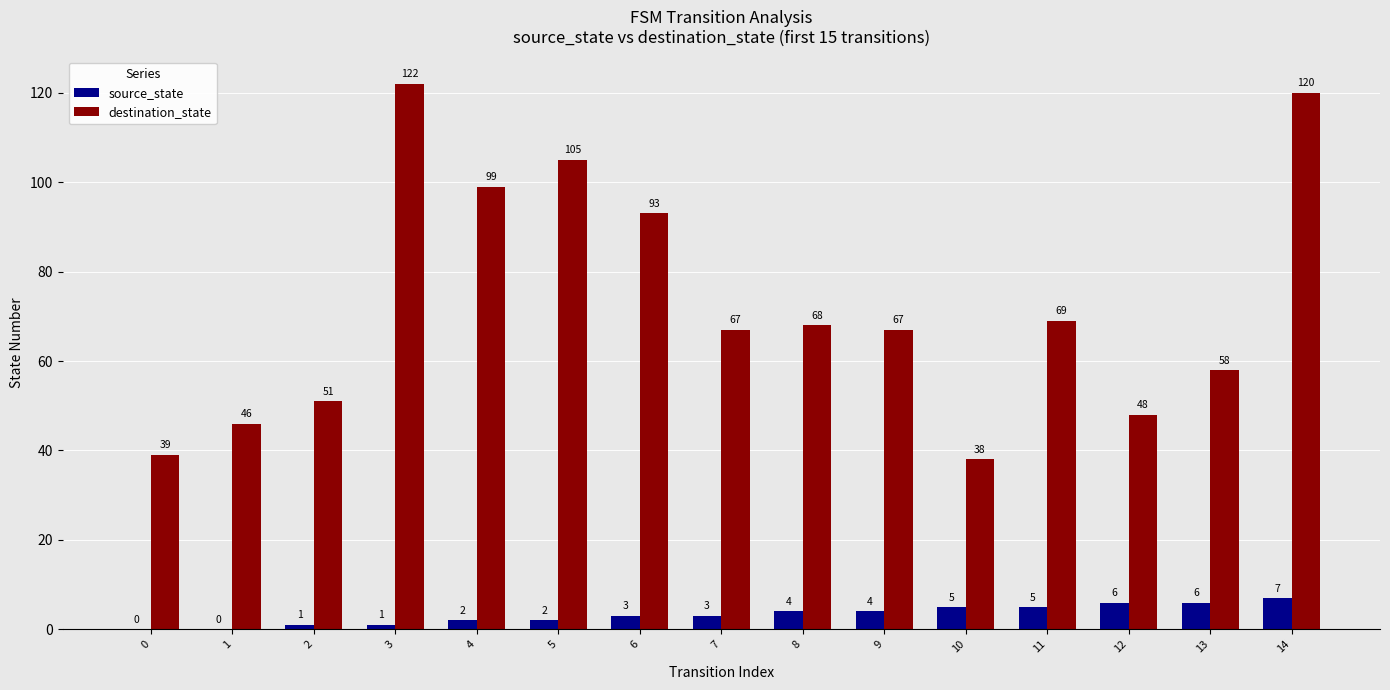

Reading left to right, extract all data points from this chart.

source_state: 0	0	1	1	2	2	3	3	4	4	5	5	6	6	7
destination_state: 39	46	51	122	99	105	93	67	68	67	38	69	48	58	120